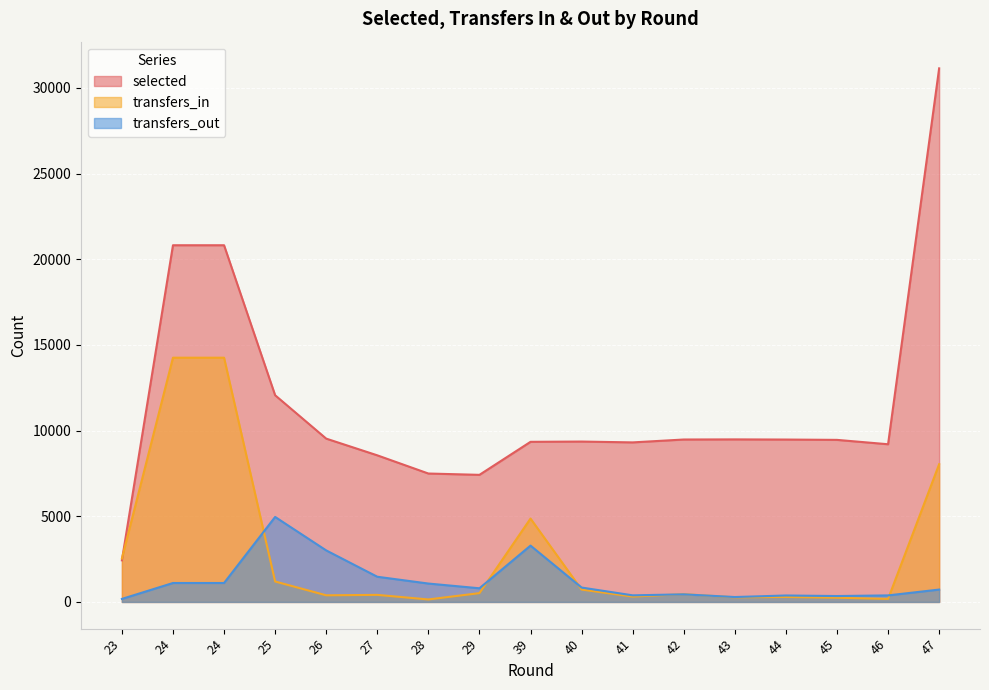

The value of transfers_in at 46 is 90. True or false?

False